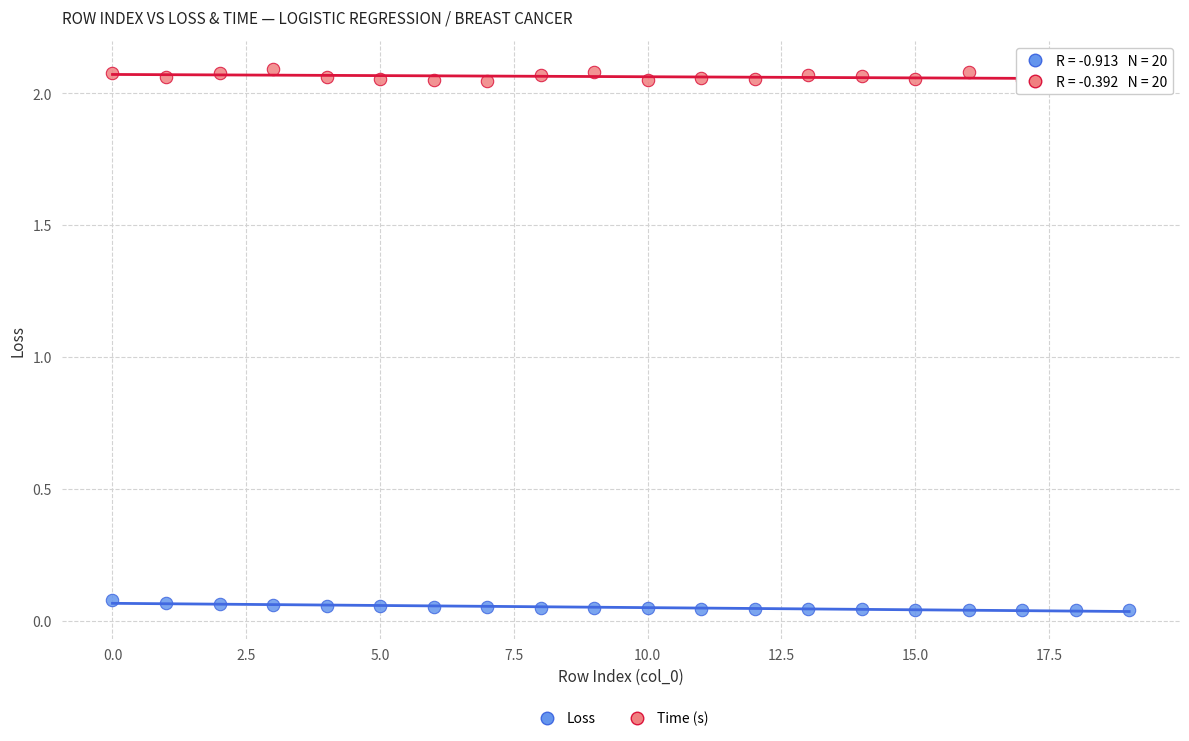

Which series contains the lowest Y value?

Loss